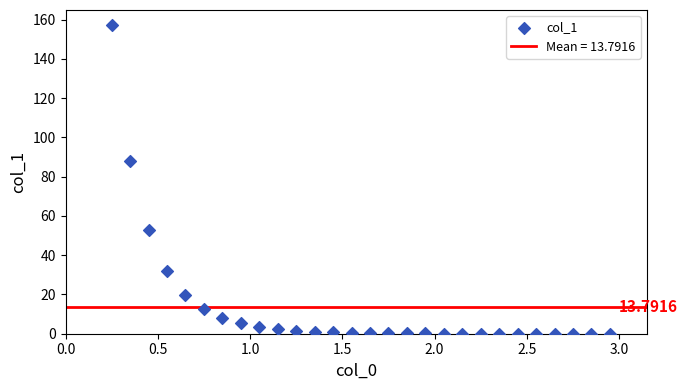

What is the range of Y values (max minus min)?

157.0